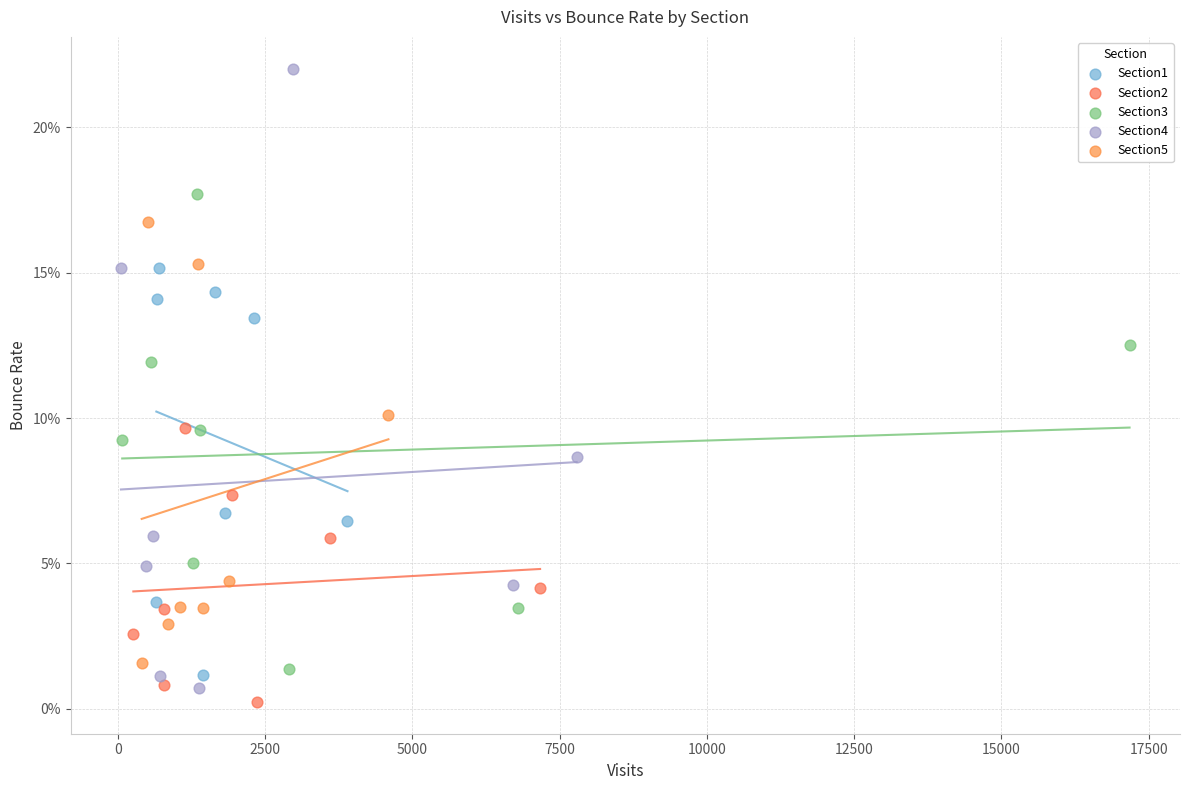

Which series has the widest spread of Y values?

Section4